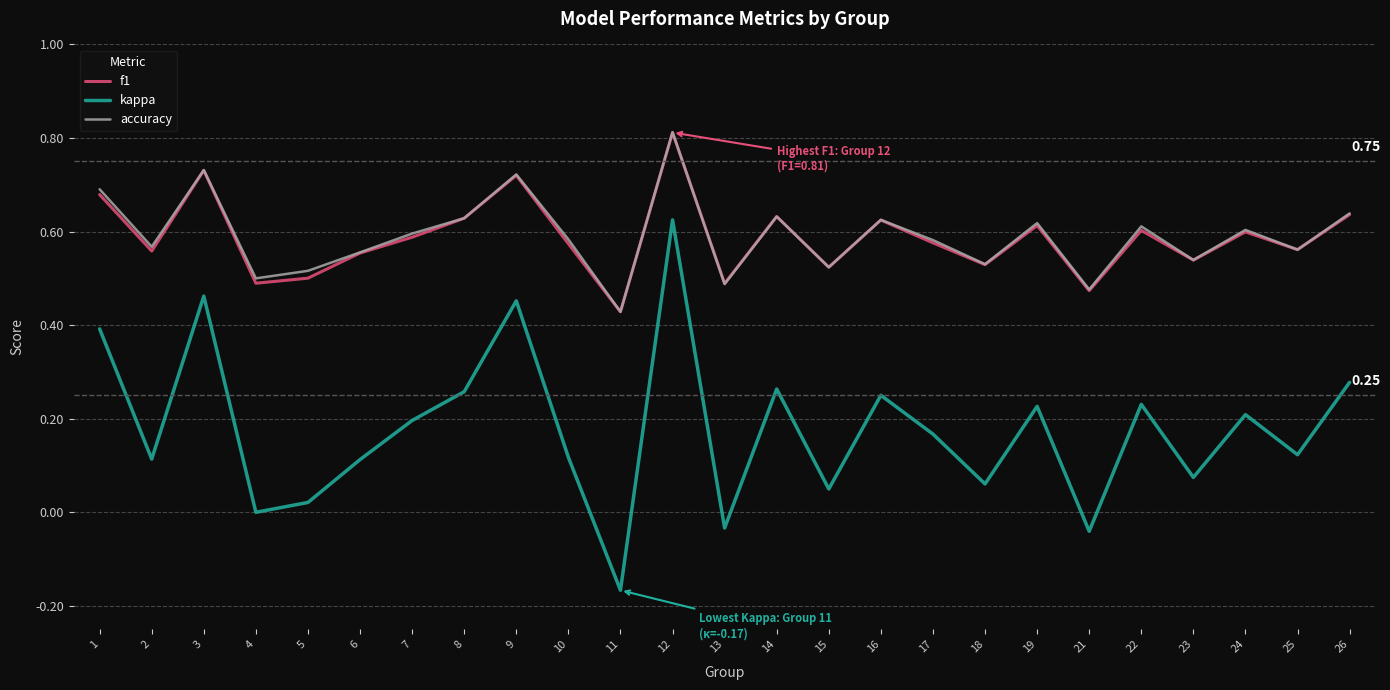

What is the maximum value shown in the chart?

0.8